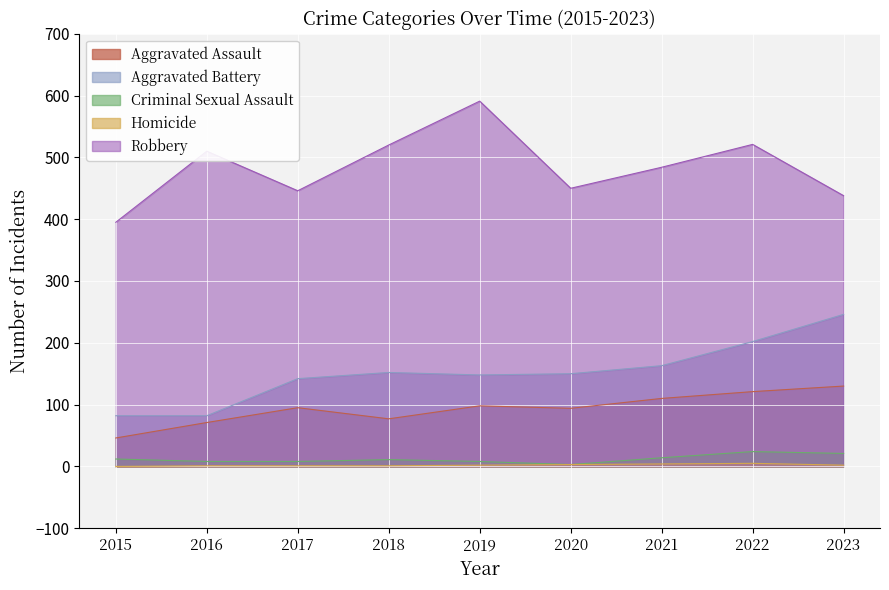

Reading left to right, what are all the values shown in this chart?

Aggravated Assault: 46	71	95	77	98	94	110	121	130
Aggravated Battery: 82	82	142	152	148	150	163	202	246
Criminal Sexual Assault: 12	8	8	11	8	3	14	24	21
Homicide: 0	1	1	1	2	3	4	5	2
Robbery: 395	510	446	520	591	450	484	521	438